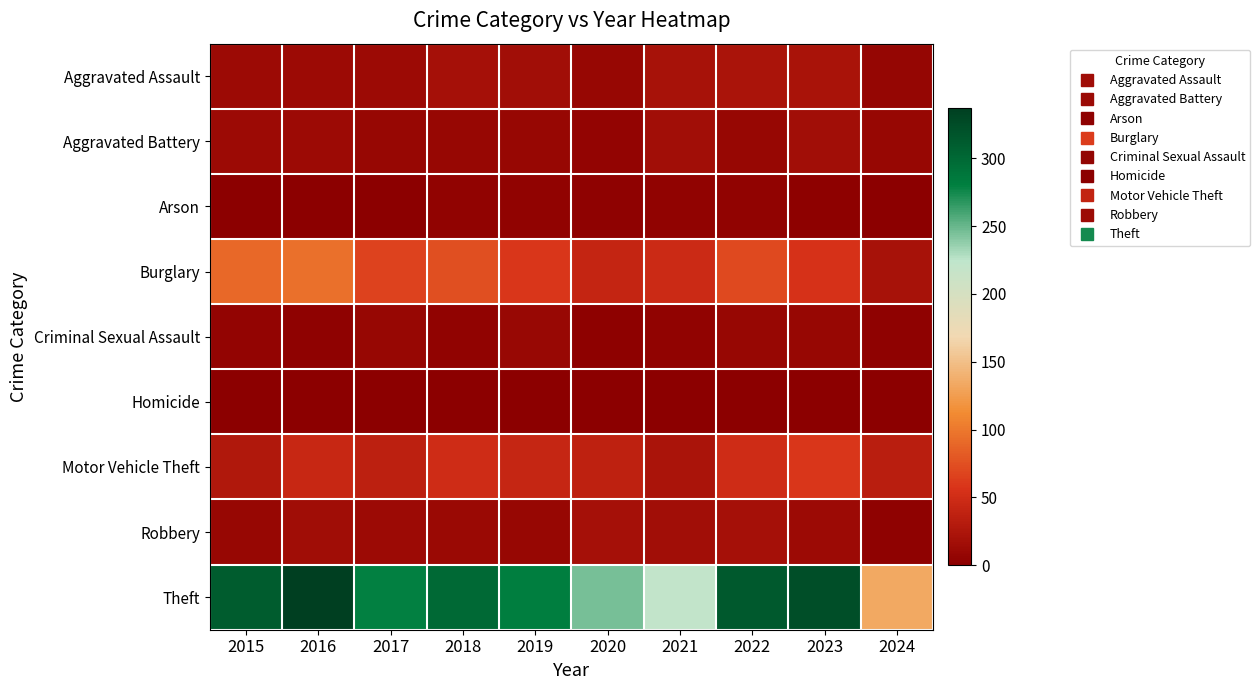

Rank the series at 2017 from highest to lowest value.

Theft, Burglary, Motor Vehicle Theft, Robbery, Aggravated Assault, Aggravated Battery, Criminal Sexual Assault, Arson, Homicide